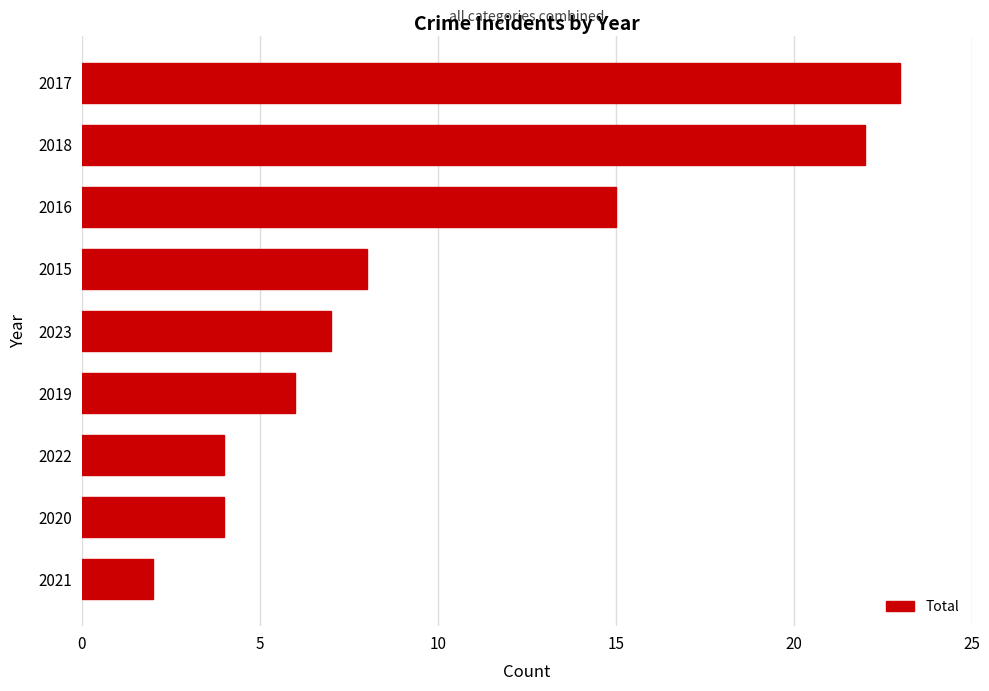

Is it true that the value at 2019 is 6?

True